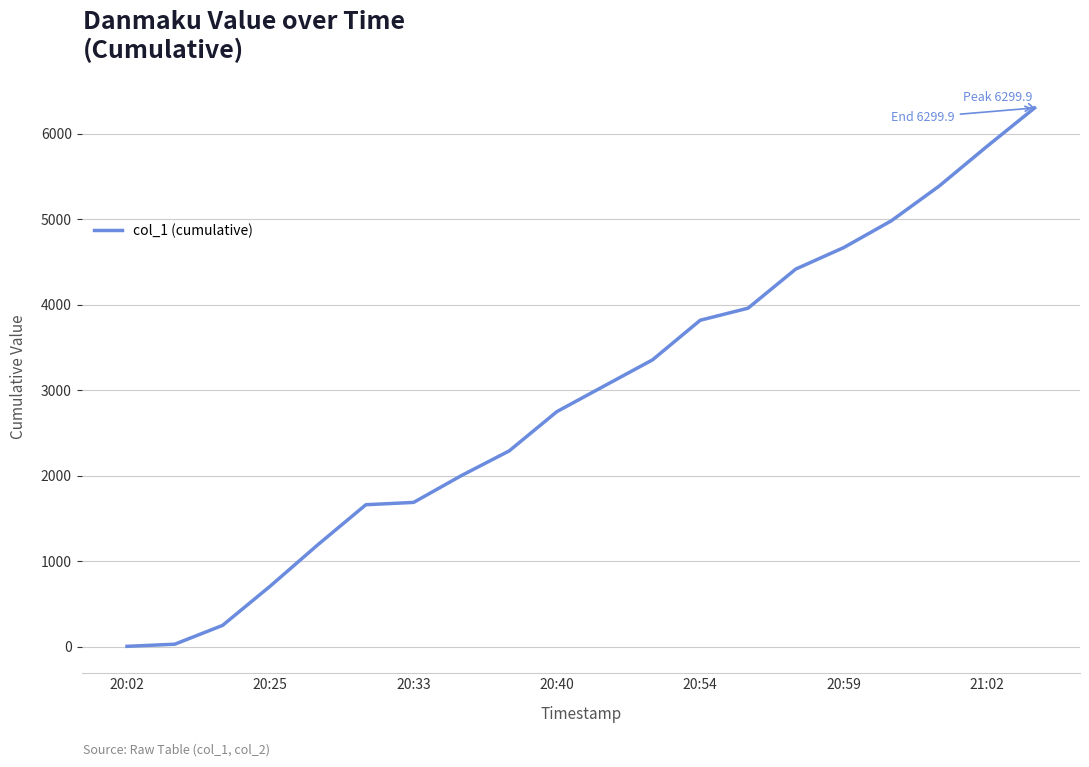

What is the difference between the maximum and minimum values?

6292.3